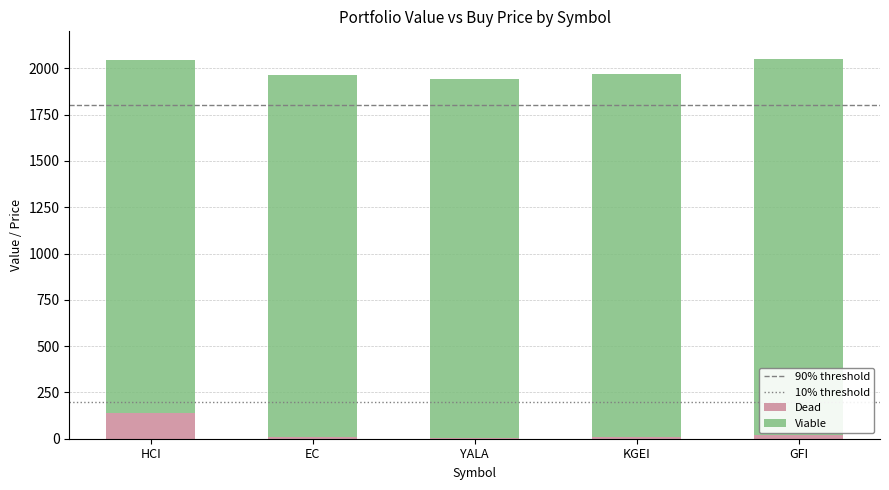

What is the sum of all Dead values?

181.3